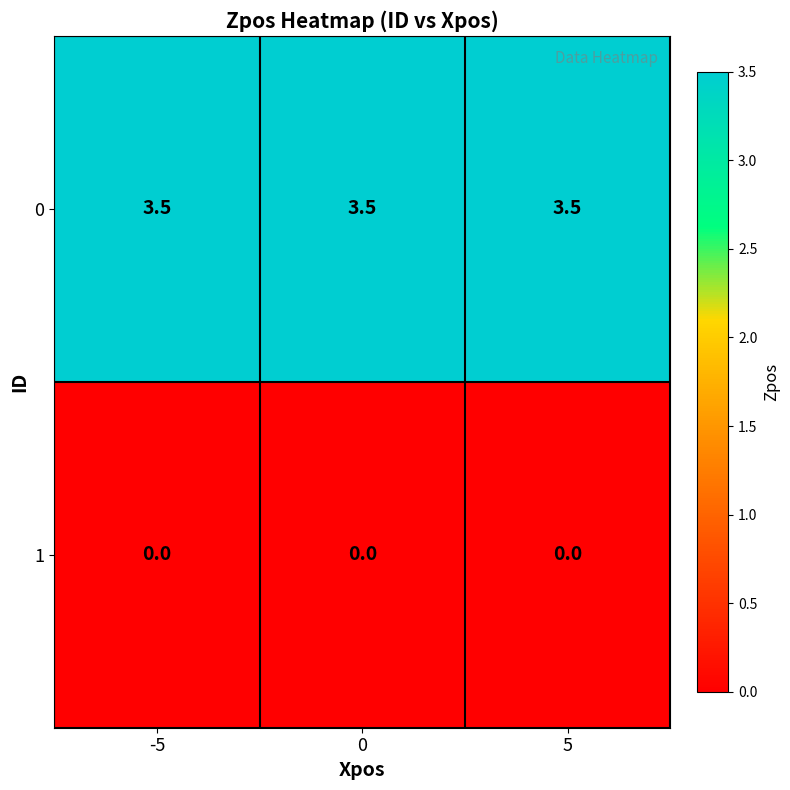

Which series has the largest total across all categories?

0